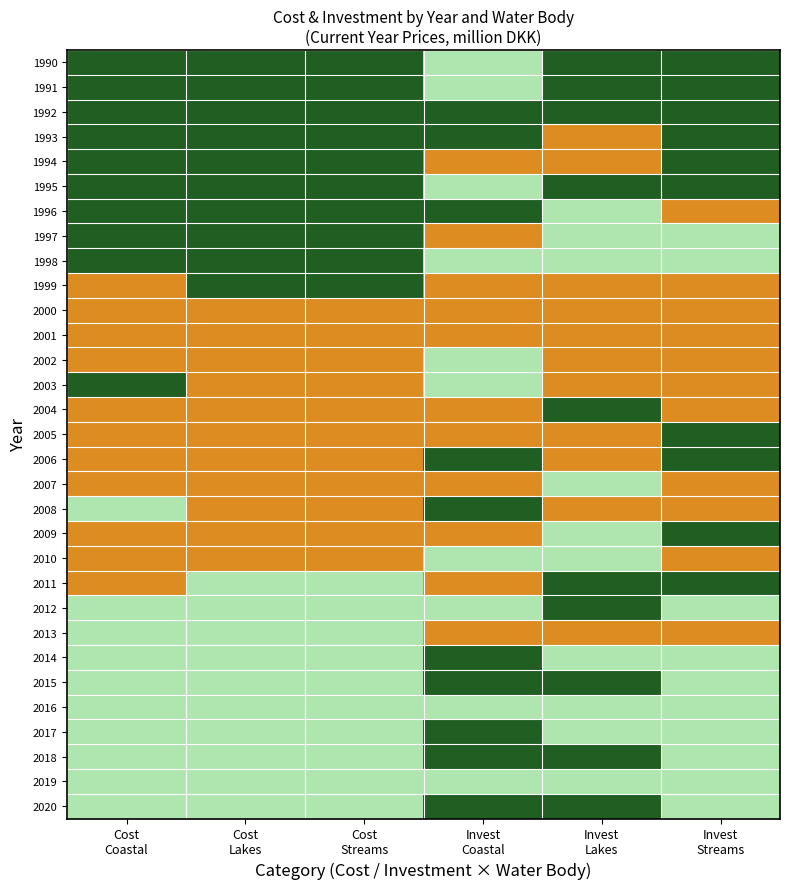

What is the difference between the highest and lowest values at Invest
Lakes?

1.0